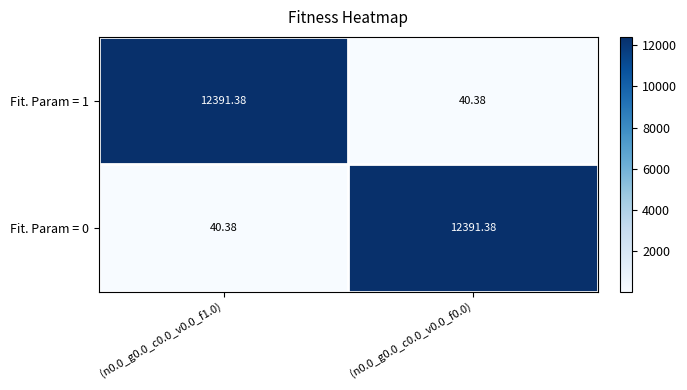

How many data points in Fit. Param = 1 are less than 12391?

1